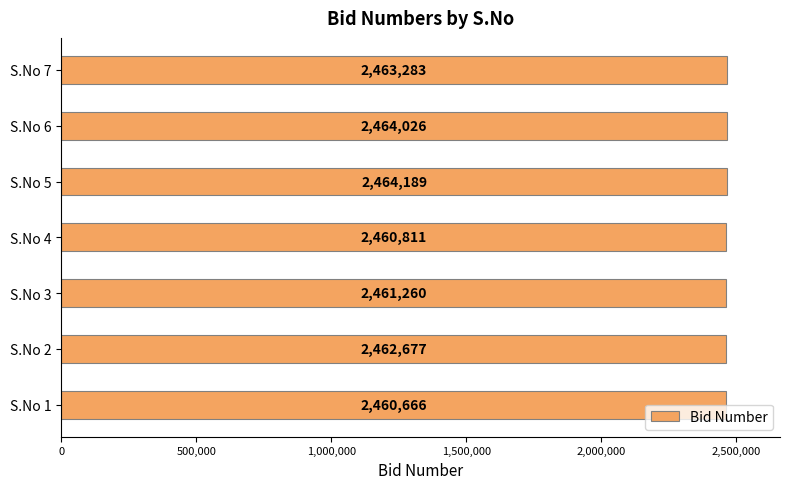

Where is the data nearest to the value 2462427?

S.No 2